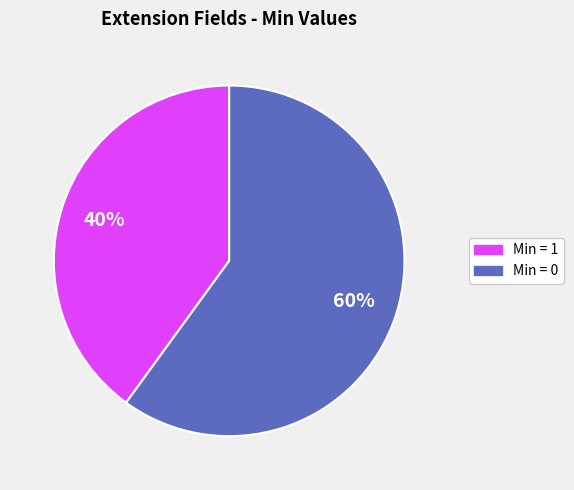

To the nearest percent, what is the difference between the largest and smallest slice percentages?

20%